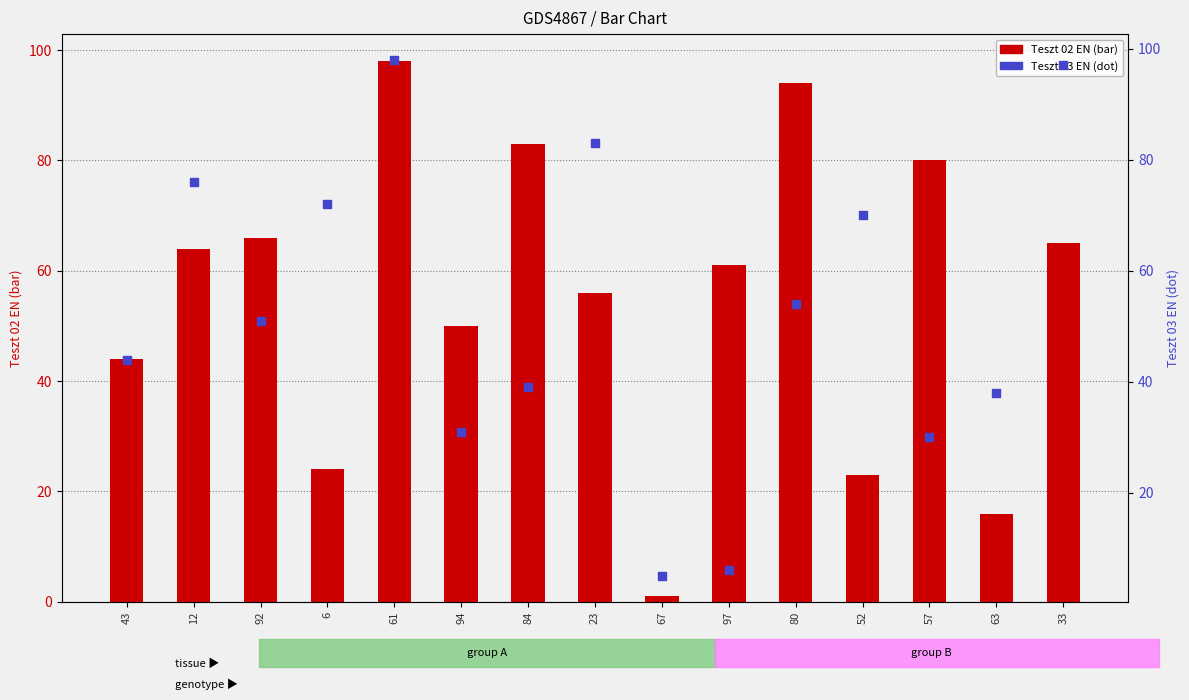

Which series has the largest Y range (max minus min)?

Teszt 02 EN